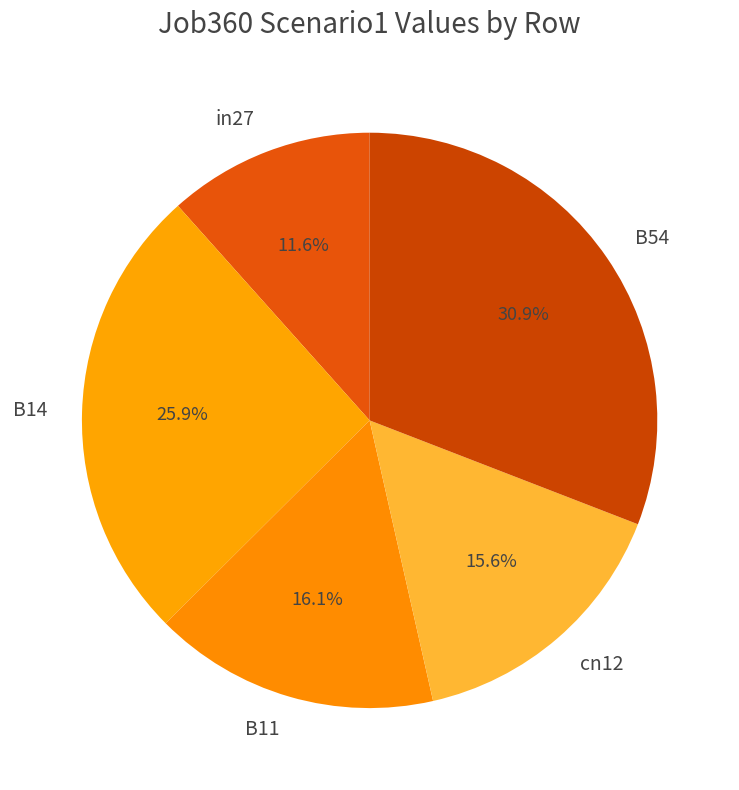

Combined, do B54 and in27 account for over 50%?

No